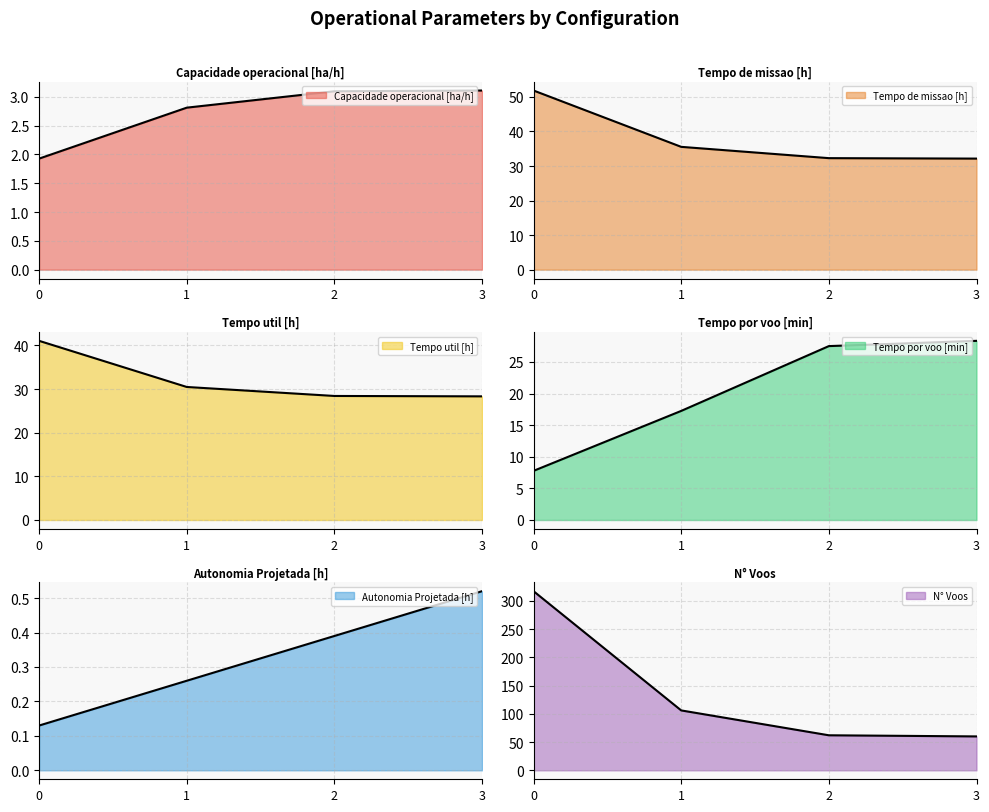

Reading left to right, list all the values displayed in this chart.

Capacidade operacional [ha/h]: 0=1.9	1=2.8	2=3.1	3=3.1
Tempo de missao [h]: 0=51.9	1=35.5	2=32.3	3=32.1
Tempo util [h]: 0=41.0	1=30.5	2=28.4	3=28.3
Tempo por voo [min]: 0=7.8	1=17.2	2=27.5	3=28.3
Autonomia Projetada [h]: 0=0.1	1=0.3	2=0.4	3=0.5
N° Voos: 0=317.0	1=106.0	2=62.0	3=60.0